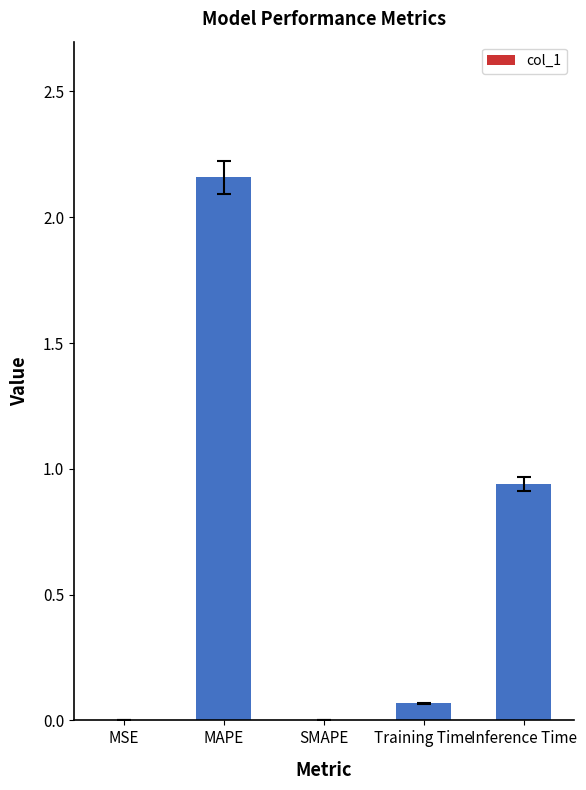

Which category has the highest value across all series?

MAPE